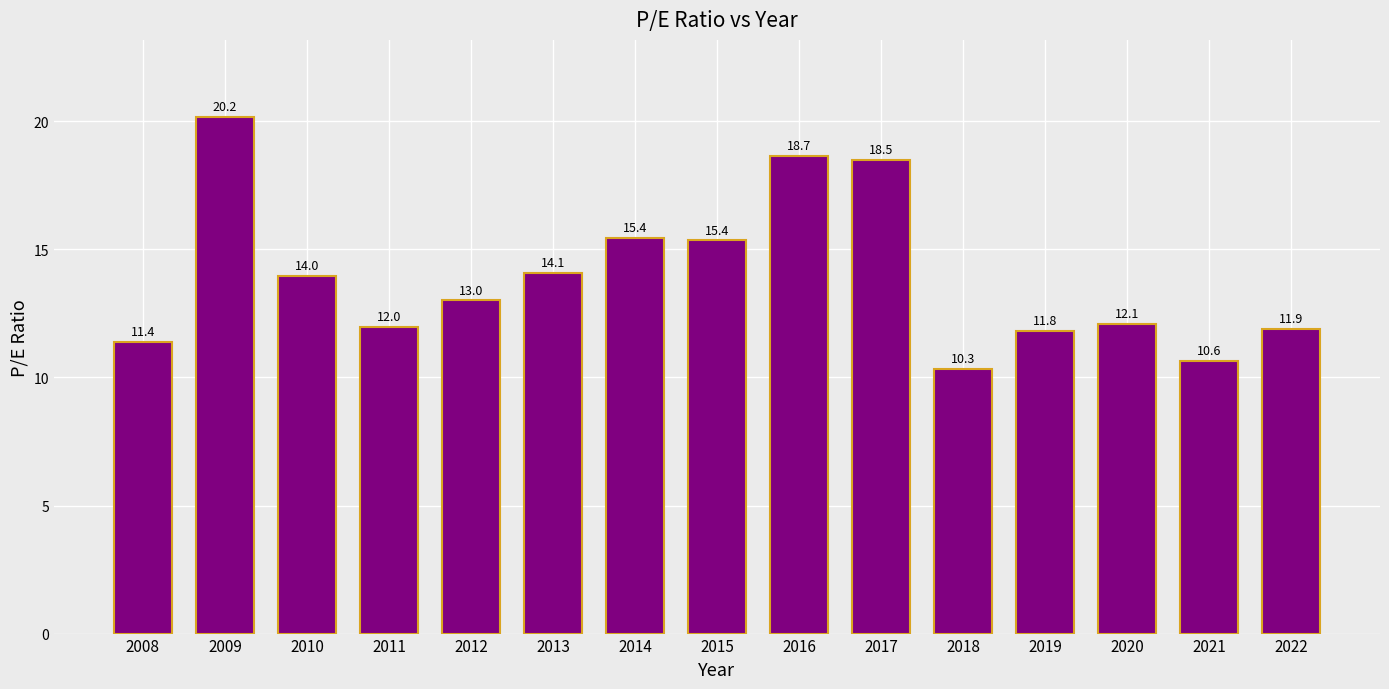

How many data points does each series have?

15